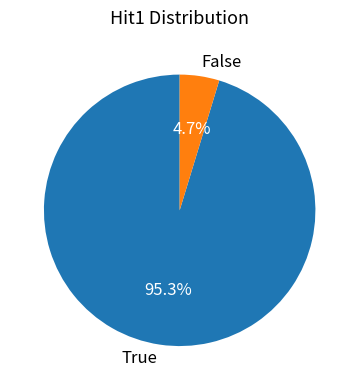

Combined, do True and False account for over 50%?

Yes